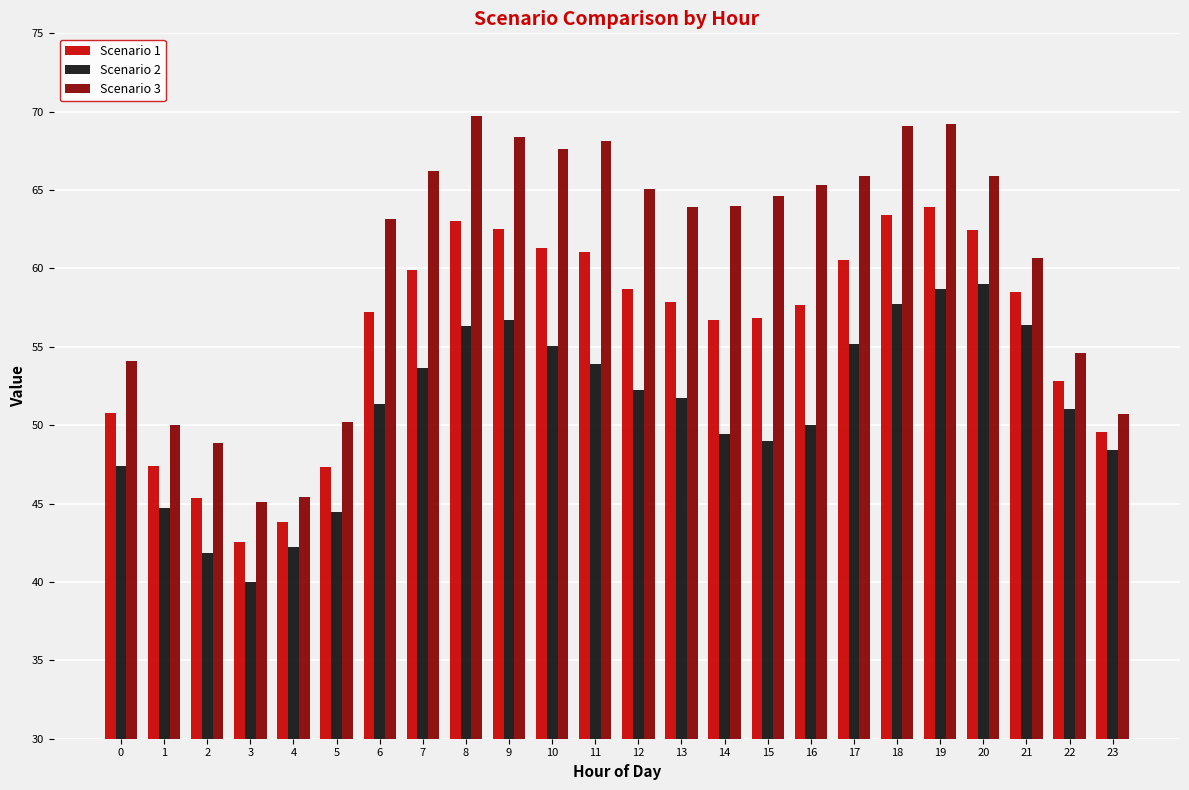

Between 3 and 21, which series saw the biggest shift?

Scenario 2